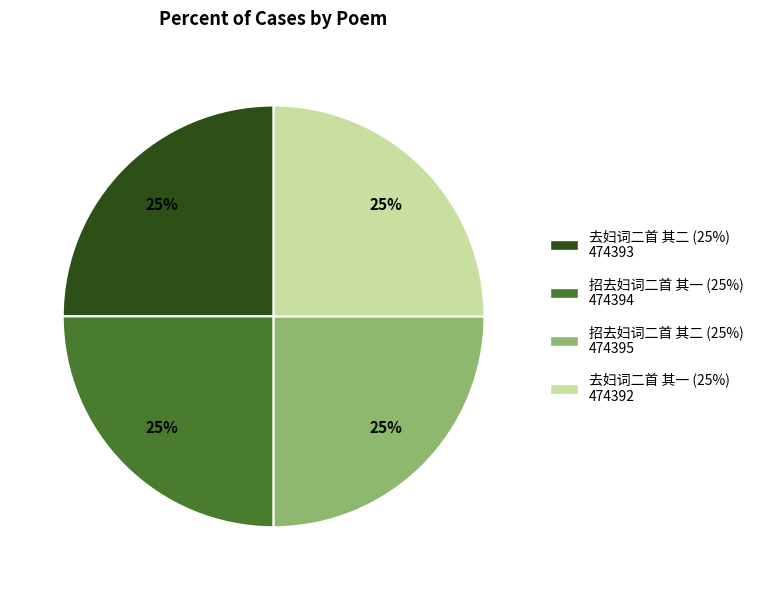

To the nearest percent, what portion does 去妇词二首 其一 (25%) 474392 represent?

25%